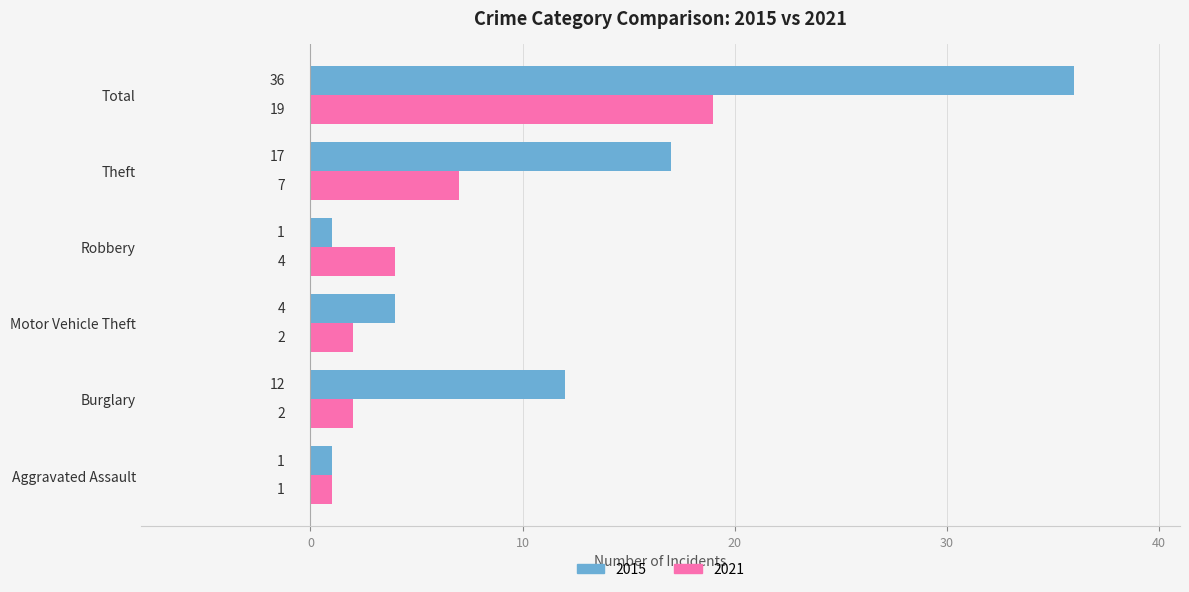

What is the difference between the second highest and minimum values in the 2021 series?

6